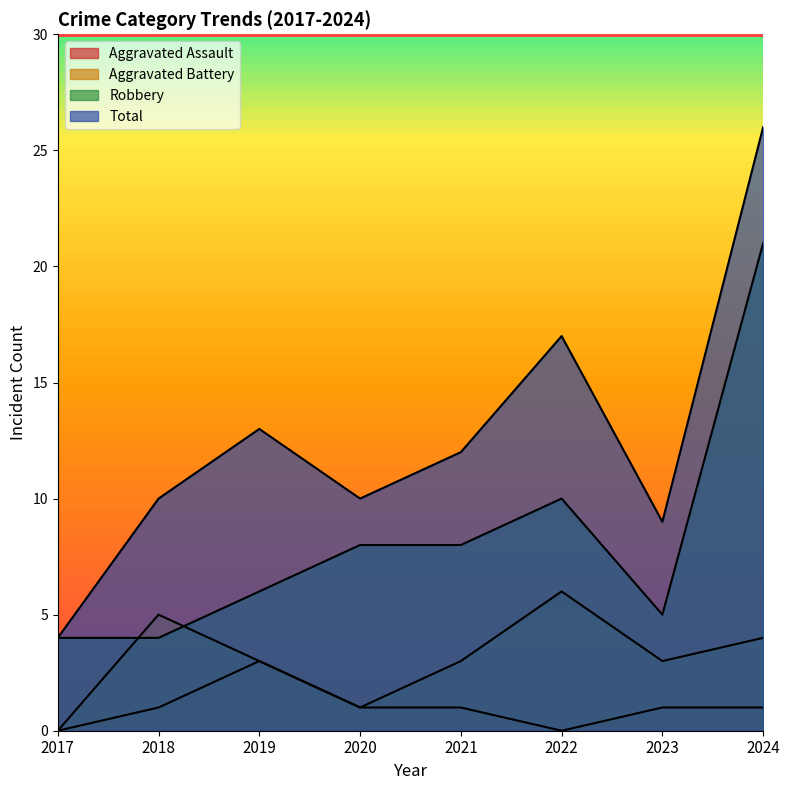

What is the difference between the Total values at 2022 and 2021?

5